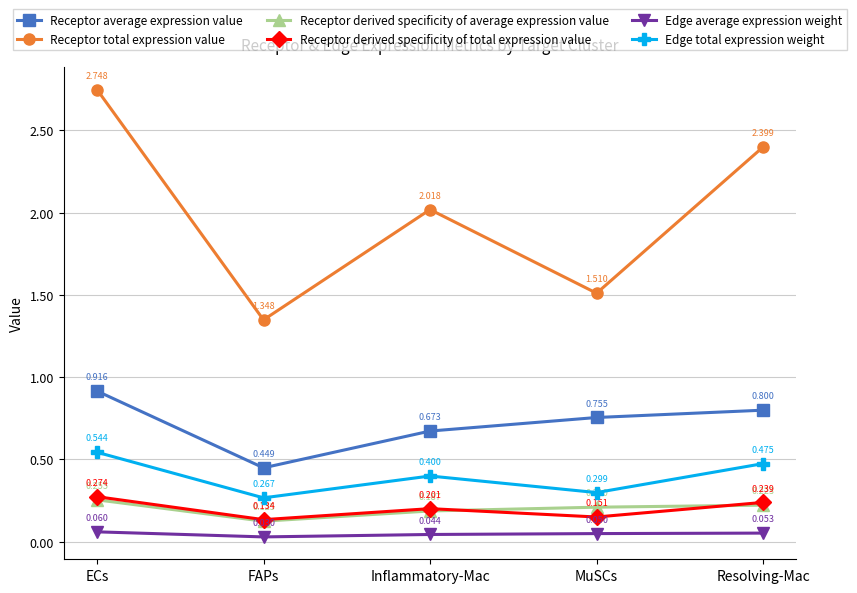

What are all the series names shown in the legend?

Receptor average expression value, Receptor total expression value, Receptor derived specificity of average expression value, Receptor derived specificity of total expression value, Edge average expression weight, Edge total expression weight